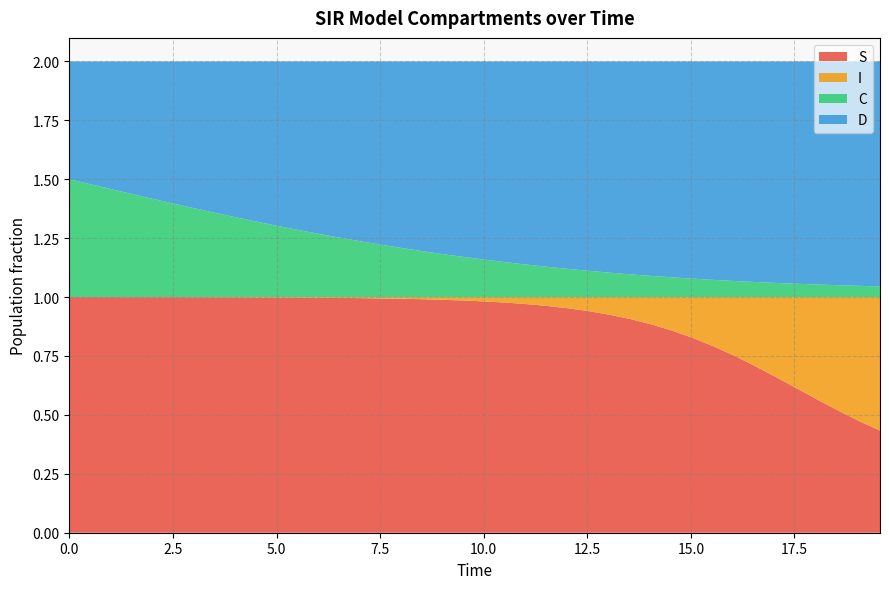

Reading left to right, transcribe all the data shown in this chart.

S: 0=1.0	1=1.0	2=1.0	3=1.0	4=1.0	5=1.0	6=1.0	7=1.0	8=1.0	9=1.0	10=1.0	11=1.0	12=1.0	13=1.0	14=1.0	15=1.0	16=1.0	17=1.0	18=1.0	19=1.0	20=1.0	21=1.0	22=1.0	23=1.0	24=1.0	25=0.9	26=0.9	27=0.9	28=0.9	29=0.9	30=0.8	31=0.8	32=0.8	33=0.7	34=0.7	35=0.6	36=0.6	37=0.5	38=0.5	39=0.4
I: 0=0.0	1=0.0	2=0.0	3=0.0	4=0.0	5=0.0	6=0.0	7=0.0	8=0.0	9=0.0	10=0.0	11=0.0	12=0.0	13=0.0	14=0.0	15=0.0	16=0.0	17=0.0	18=0.0	19=0.0	20=0.0	21=0.0	22=0.0	23=0.0	24=0.0	25=0.1	26=0.1	27=0.1	28=0.1	29=0.1	30=0.2	31=0.2	32=0.2	33=0.3	34=0.3	35=0.4	36=0.4	37=0.5	38=0.5	39=0.6
C: 0=0.5	1=0.5	2=0.5	3=0.4	4=0.4	5=0.4	6=0.4	7=0.4	8=0.3	9=0.3	10=0.3	11=0.3	12=0.3	13=0.3	14=0.2	15=0.2	16=0.2	17=0.2	18=0.2	19=0.2	20=0.2	21=0.1	22=0.1	23=0.1	24=0.1	25=0.1	26=0.1	27=0.1	28=0.1	29=0.1	30=0.1	31=0.1	32=0.1	33=0.1	34=0.1	35=0.1	36=0.1	37=0.1	38=0.0	39=0.0
D: 0=0.5	1=0.5	2=0.5	3=0.6	4=0.6	5=0.6	6=0.6	7=0.6	8=0.7	9=0.7	10=0.7	11=0.7	12=0.7	13=0.7	14=0.8	15=0.8	16=0.8	17=0.8	18=0.8	19=0.8	20=0.8	21=0.9	22=0.9	23=0.9	24=0.9	25=0.9	26=0.9	27=0.9	28=0.9	29=0.9	30=0.9	31=0.9	32=0.9	33=0.9	34=0.9	35=0.9	36=0.9	37=0.9	38=1.0	39=1.0